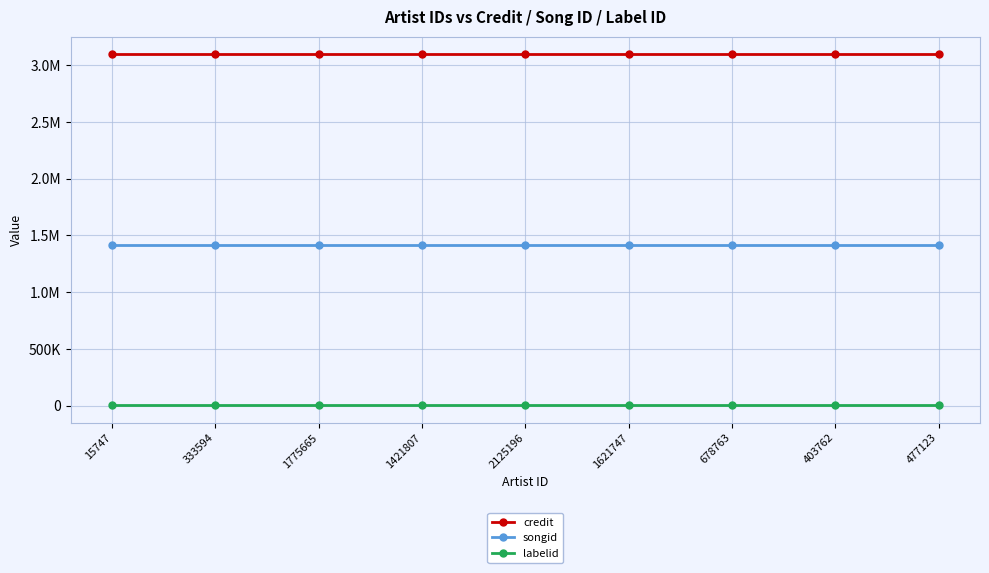

What are all the series names shown in the legend?

credit, songid, labelid